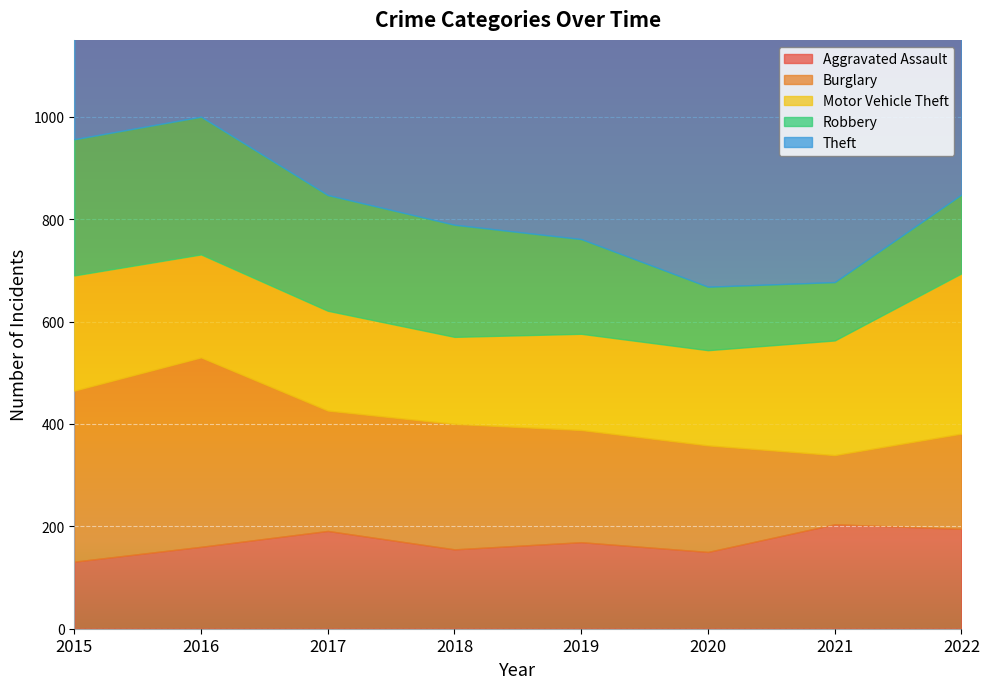

What is the difference between the highest and lowest values at 2019?

777